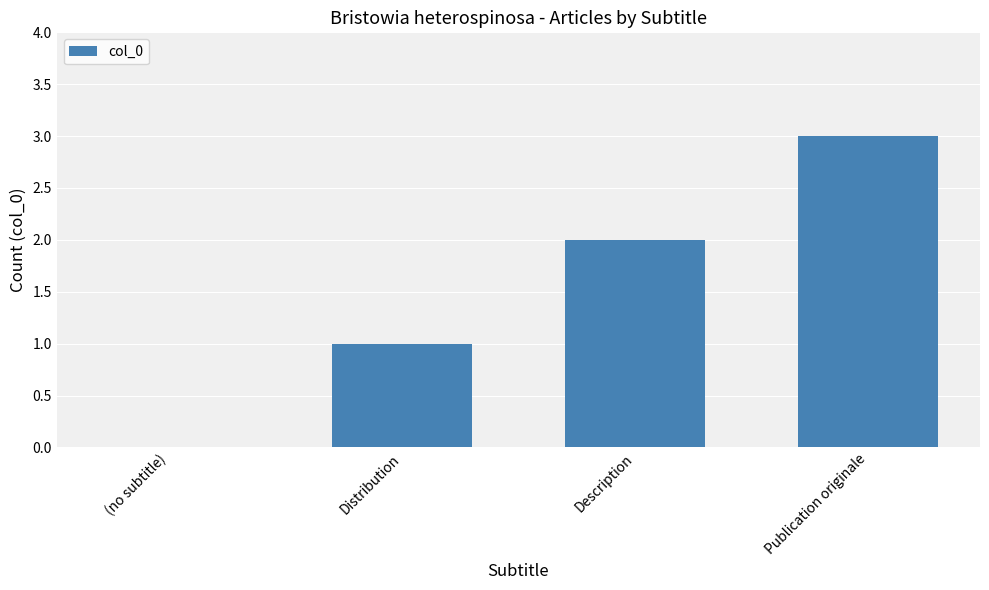

How many values are above zero?

3